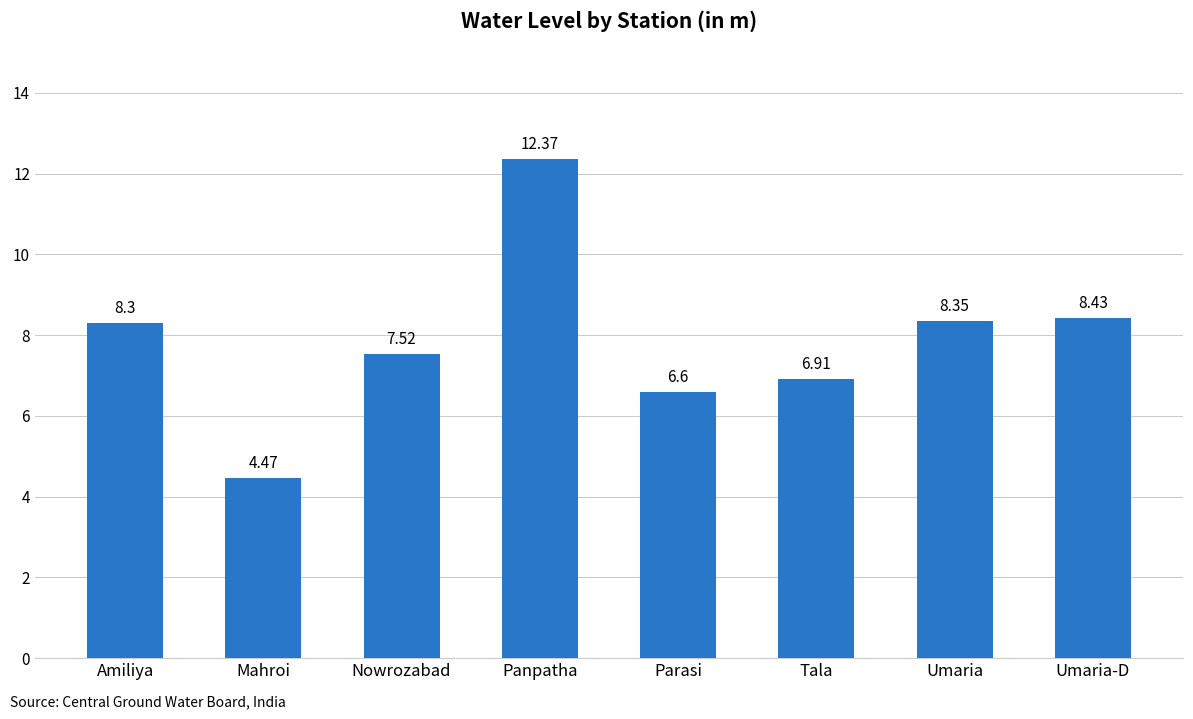

How many data points are less than 8?

4